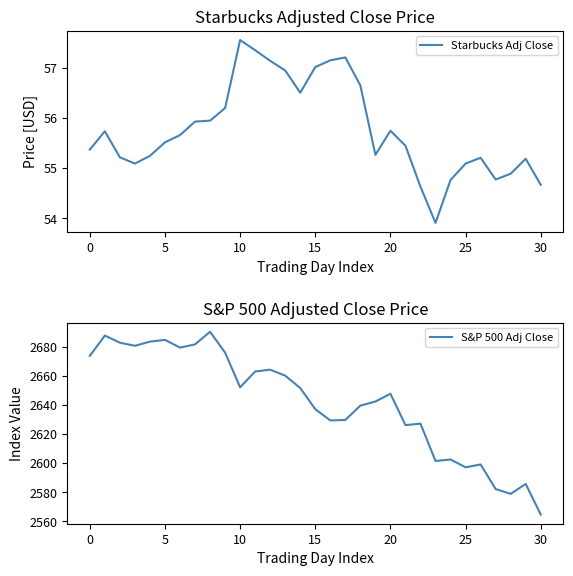

Where does the S&P 500 Adj Close series first go above 2647?

0